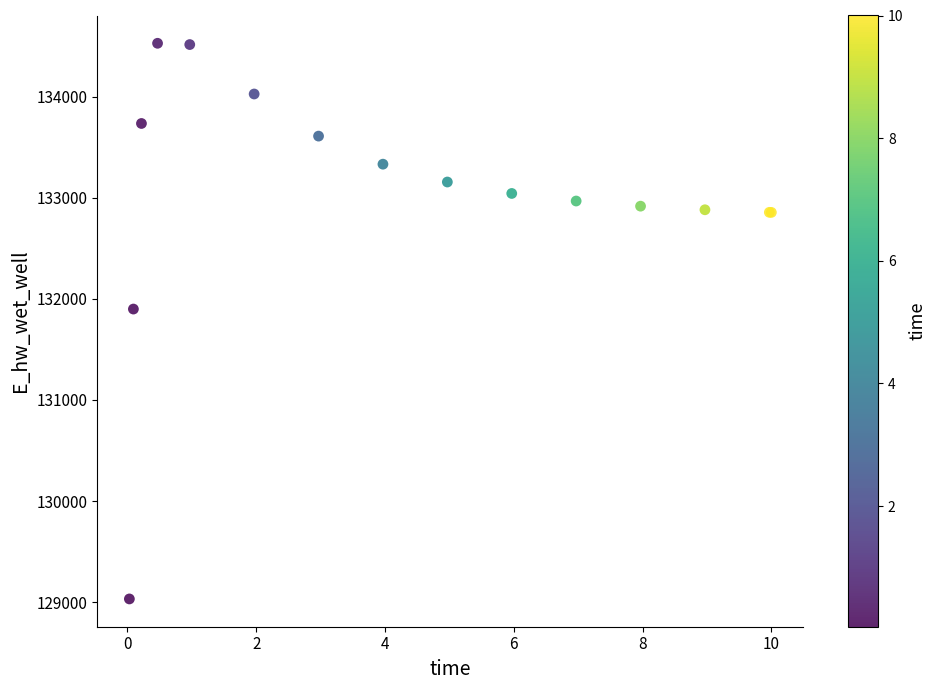

What Y value in the scatter plot is closest to 131779?

131898.7